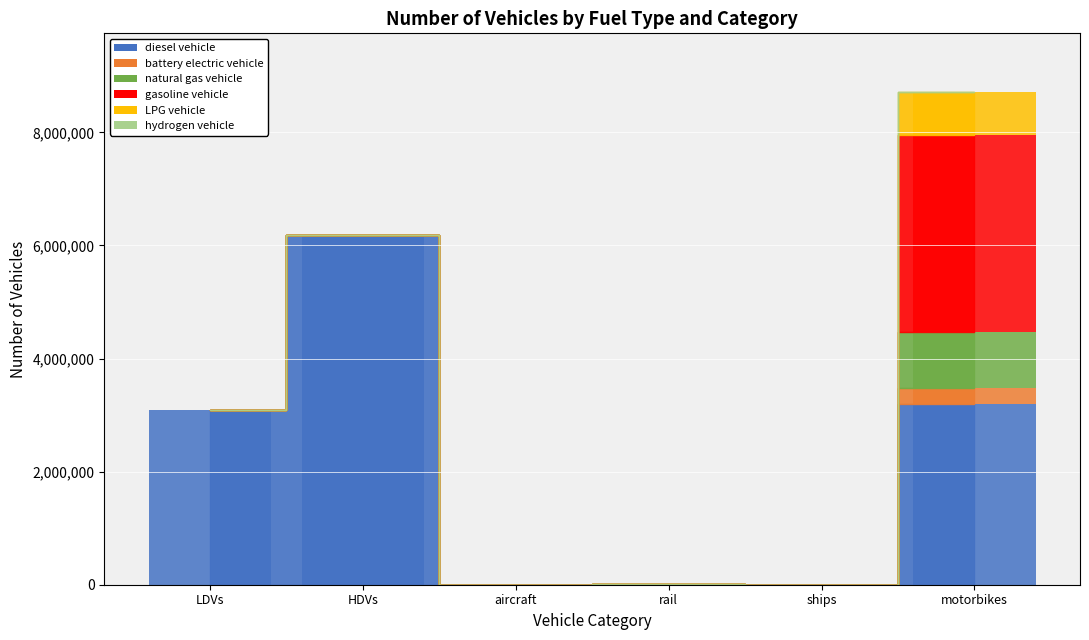

What is the difference between the highest and lowest values at HDVs?

6177534.9